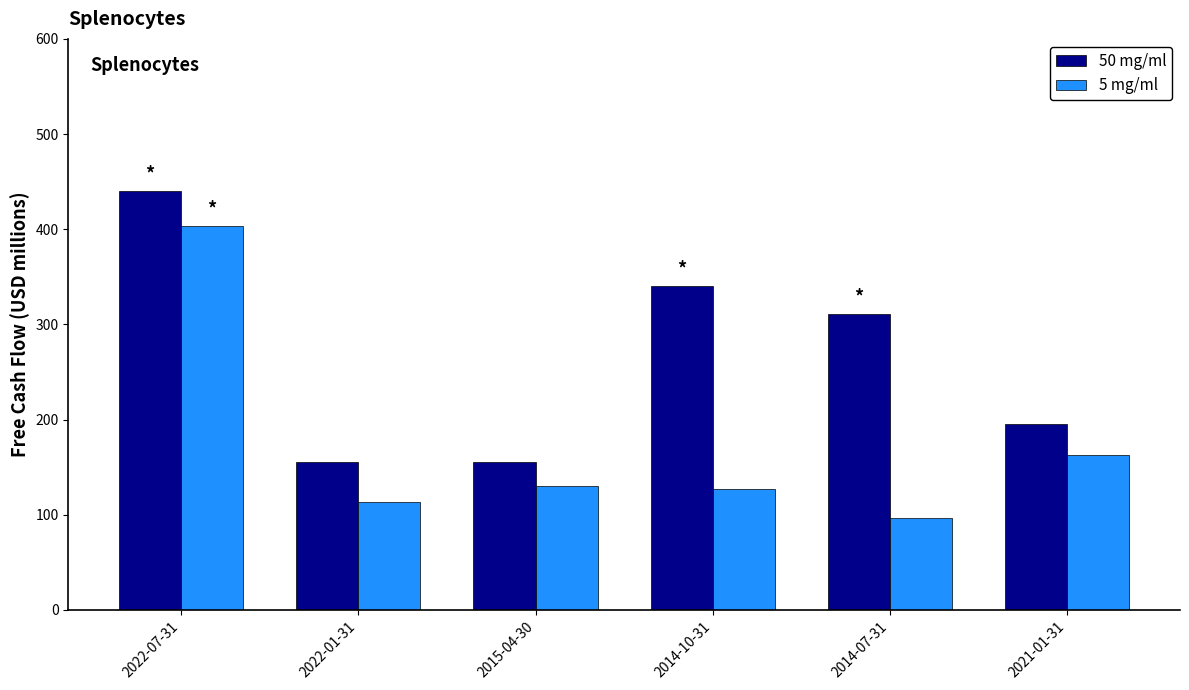

How many series are shown in this chart?

2